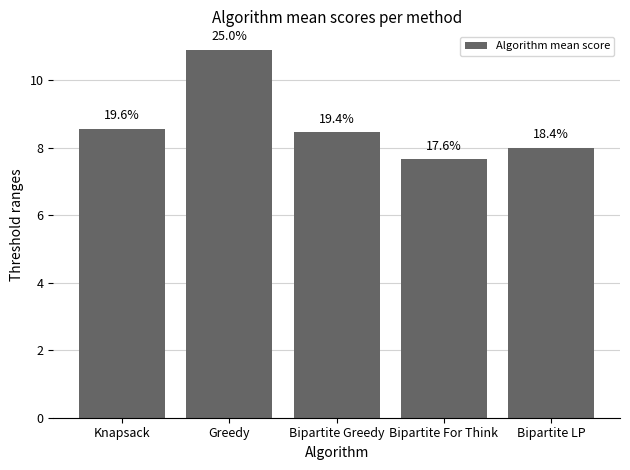

How many bars are there in total?

5